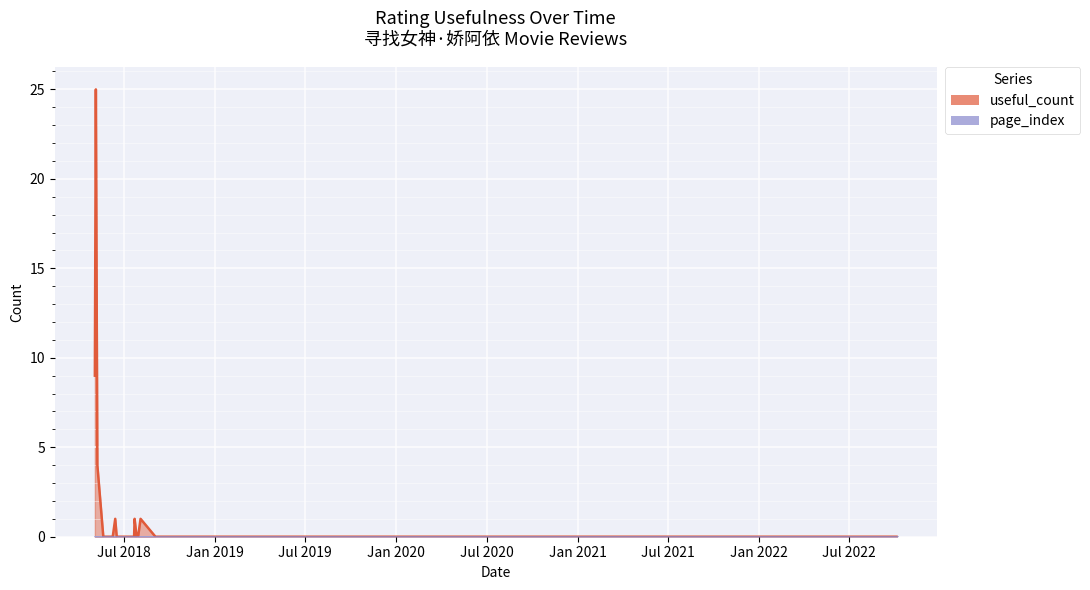

What is the label of the 3rd point from the left?

2018-05-06